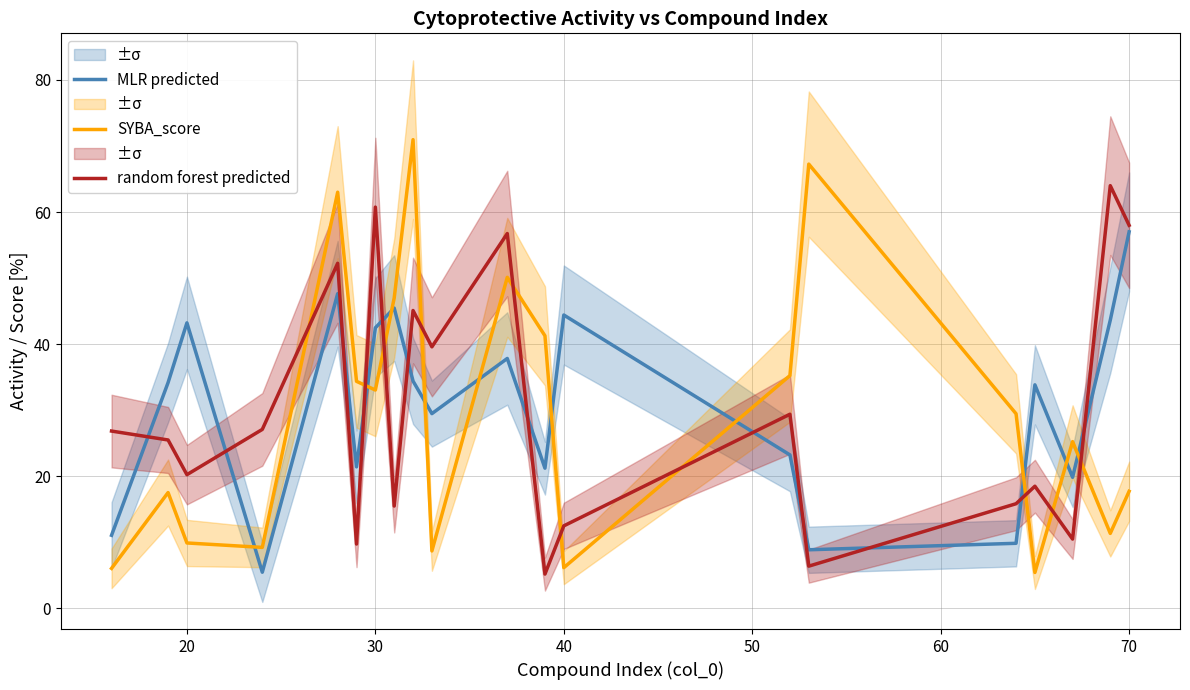

What is the approximate value of SYBA_score at 40?

6.2